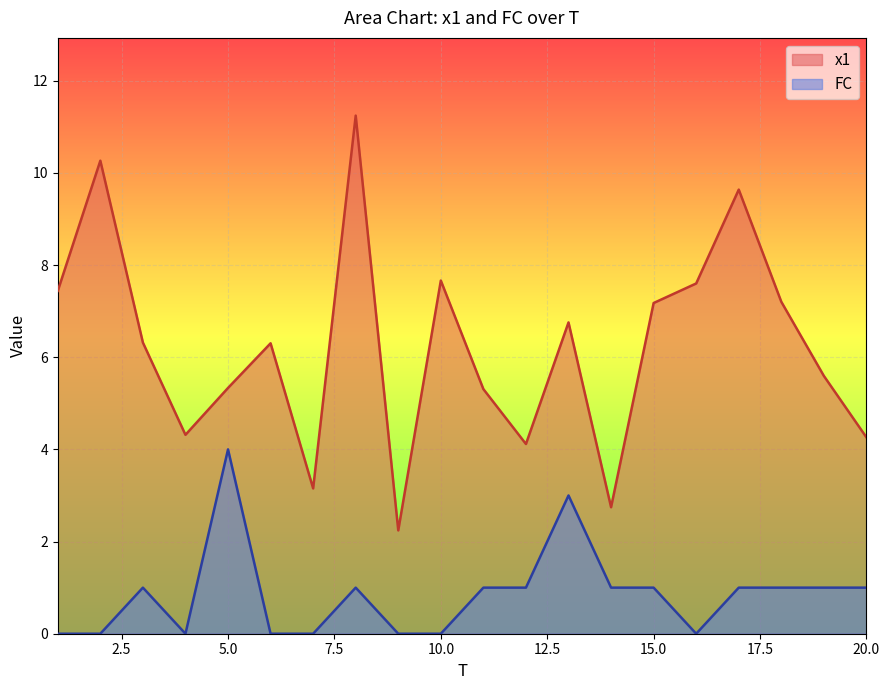

Rank the series by their average value, from lowest to highest.

FC, x1